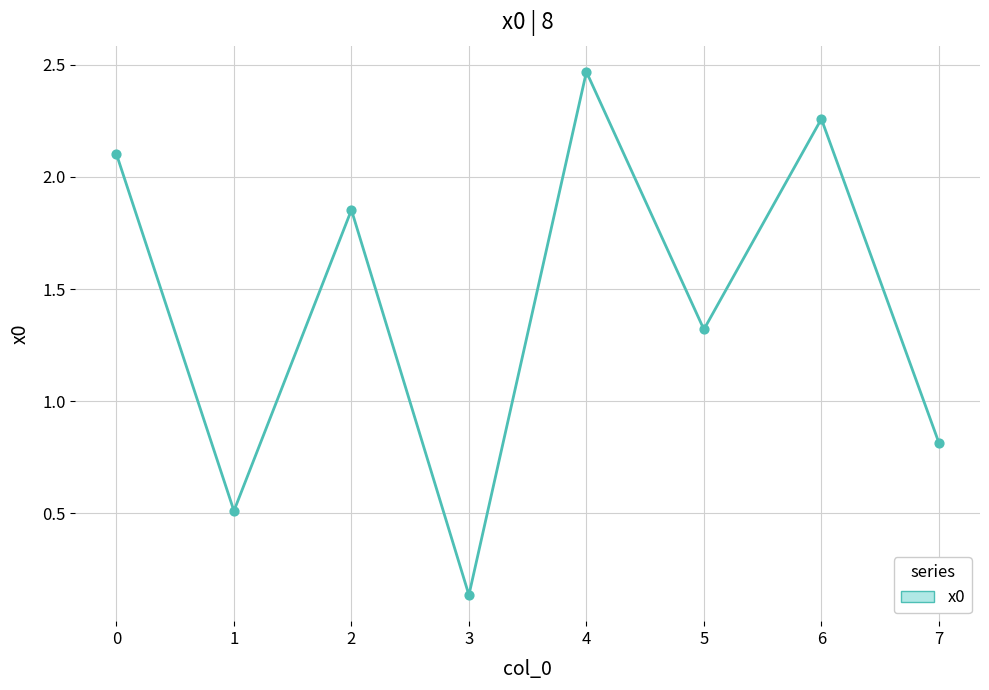

What is the change in value from 3 to 5?

+1.2